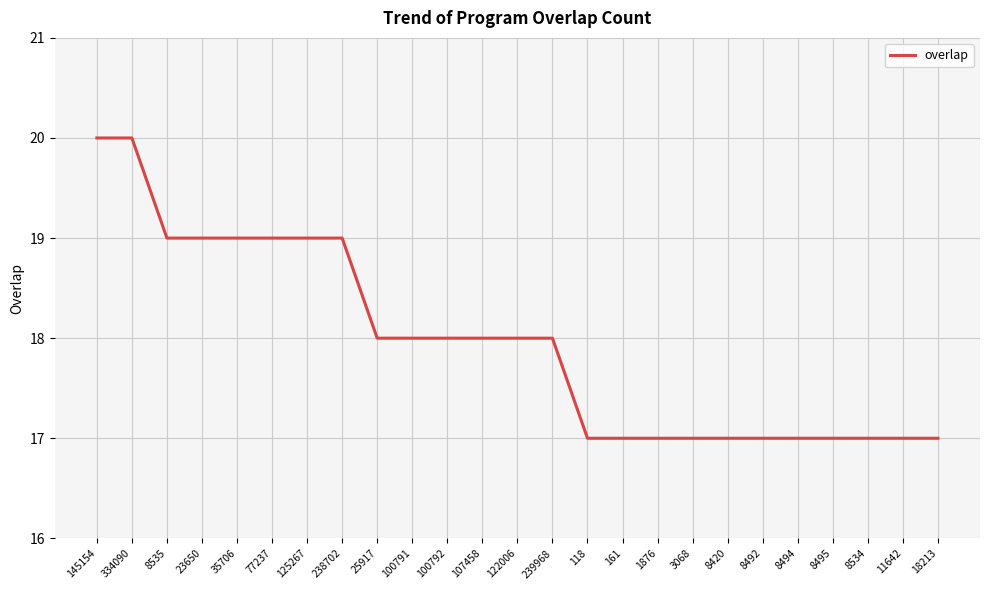

What position from the right is 125267?

19